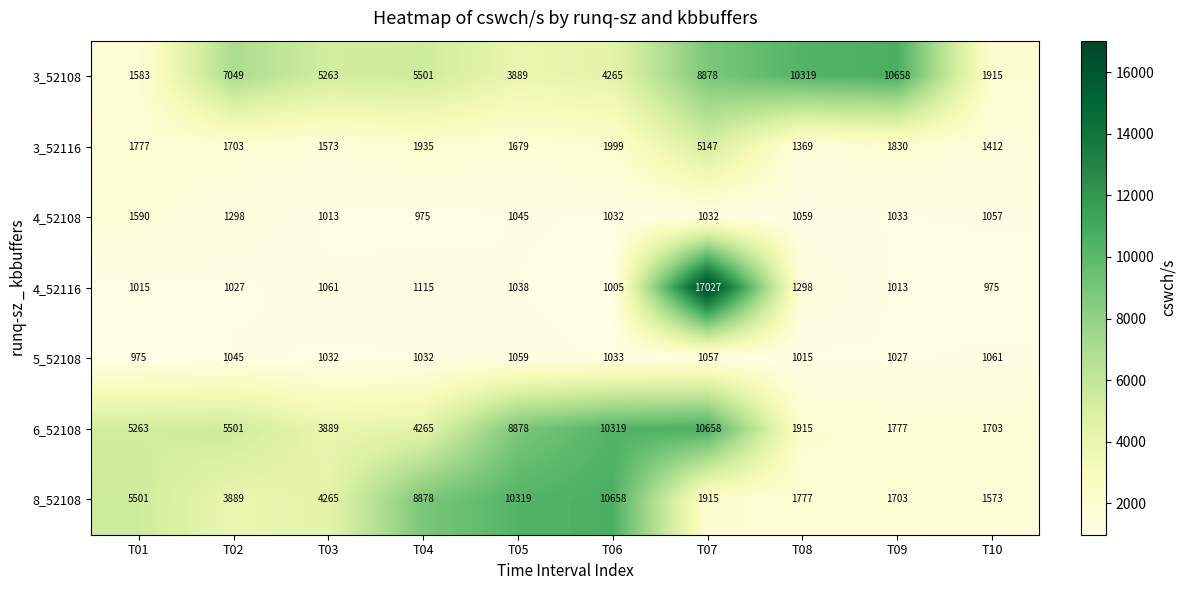

At T05, list the series in order from smallest to largest.

4_52116, 4_52108, 5_52108, 3_52116, 3_52108, 6_52108, 8_52108